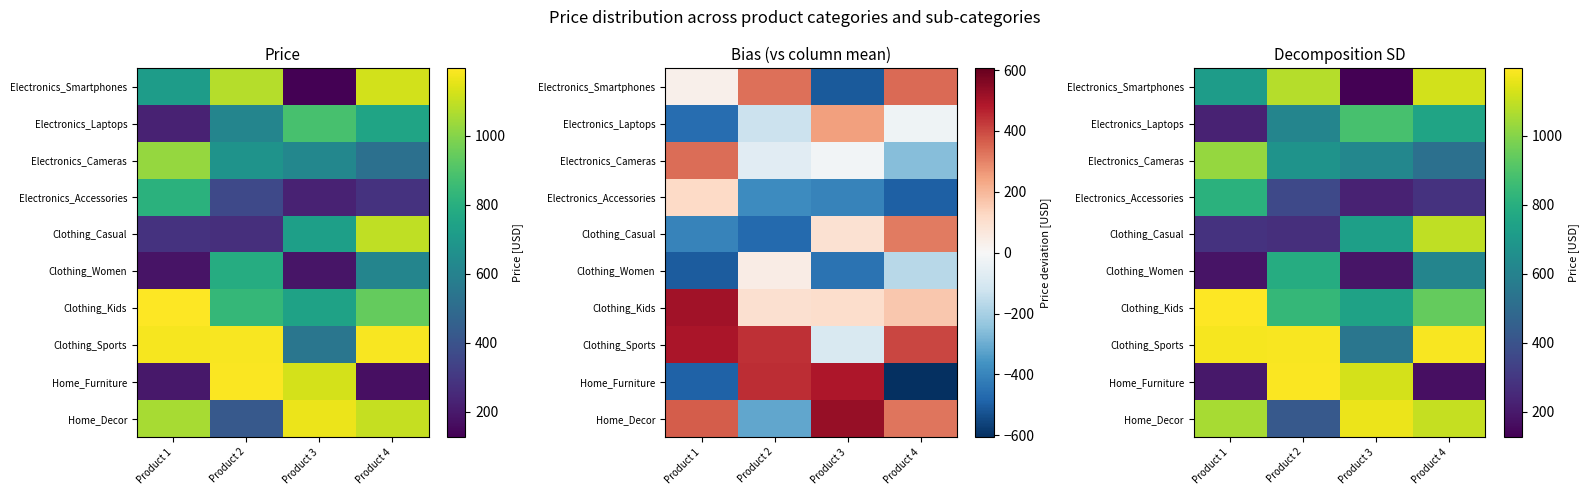

Count the number of data series in this chart.

10